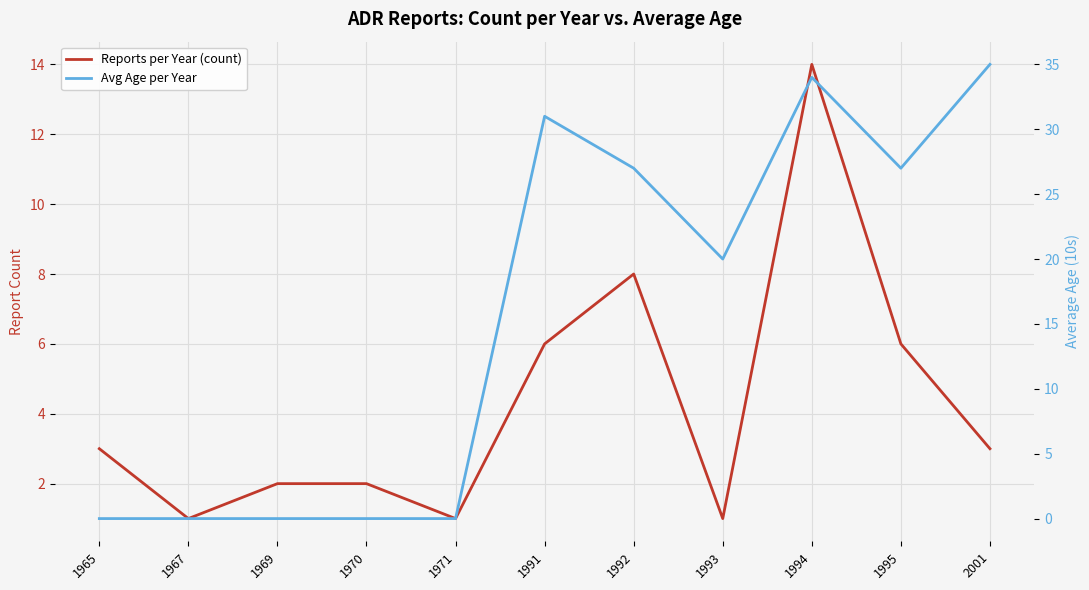

What is the total value across all series at 1965?

3